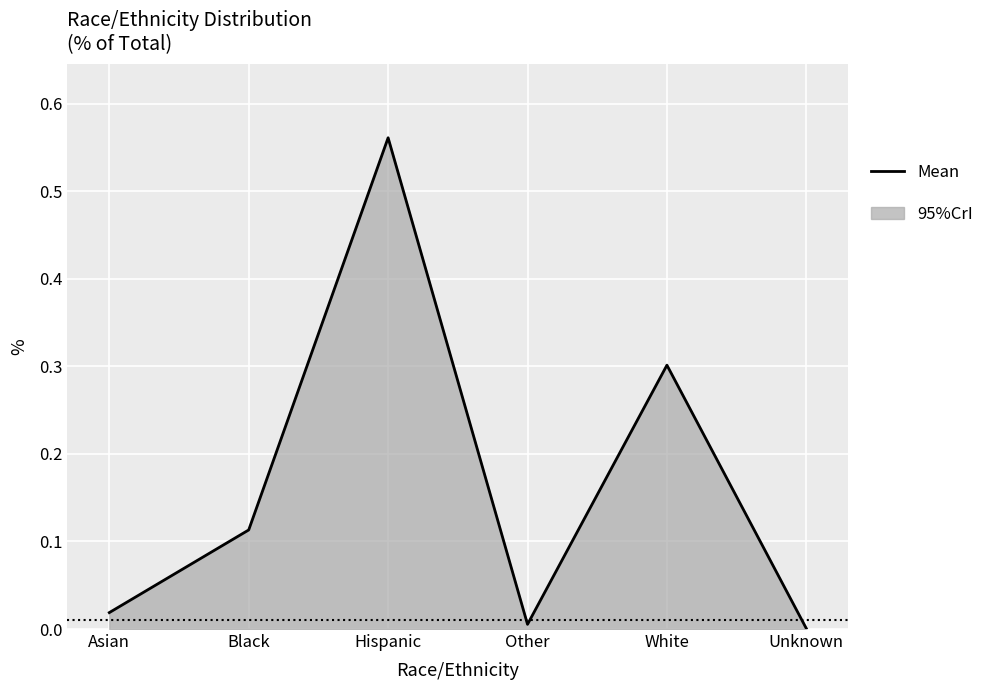

List the labels in order of value, smallest first.

Unknown, Other, Asian, Black, White, Hispanic